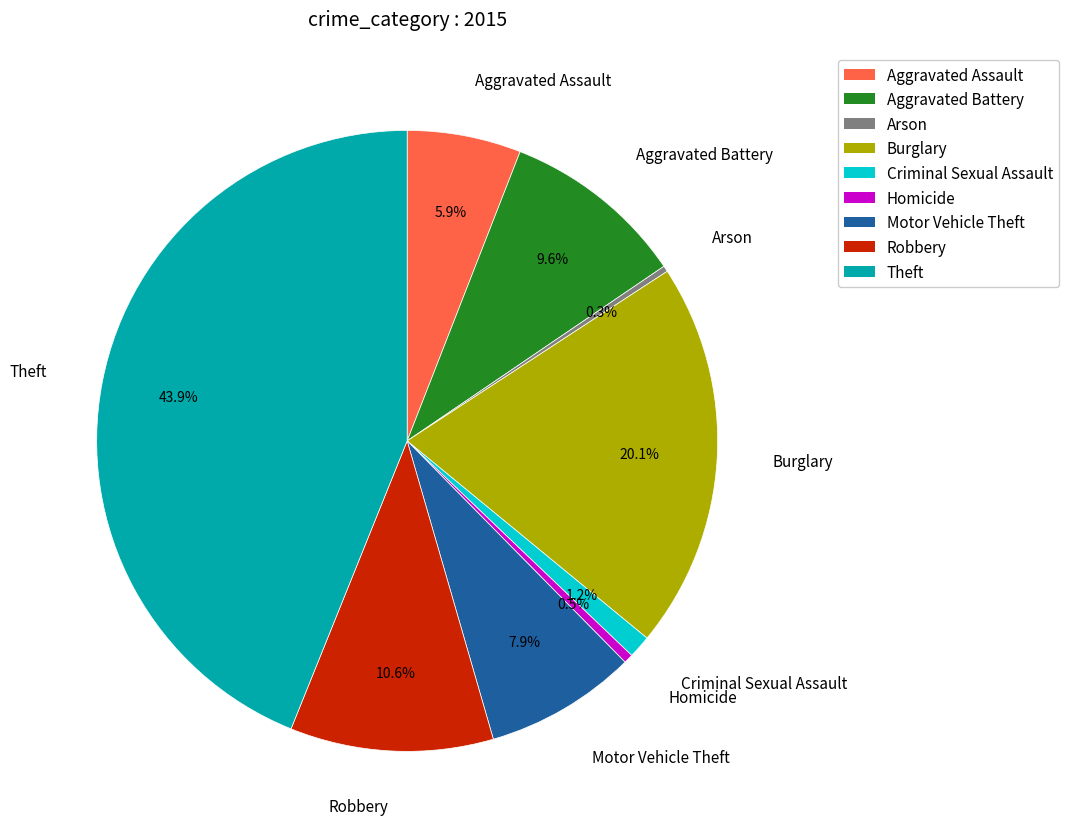

Combined, do Robbery and Theft account for over 50%?

Yes